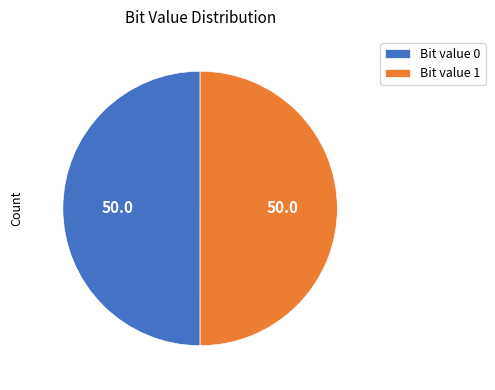

What is the ratio of the value at Bit value 0 to the value at Bit value 1?

1.0